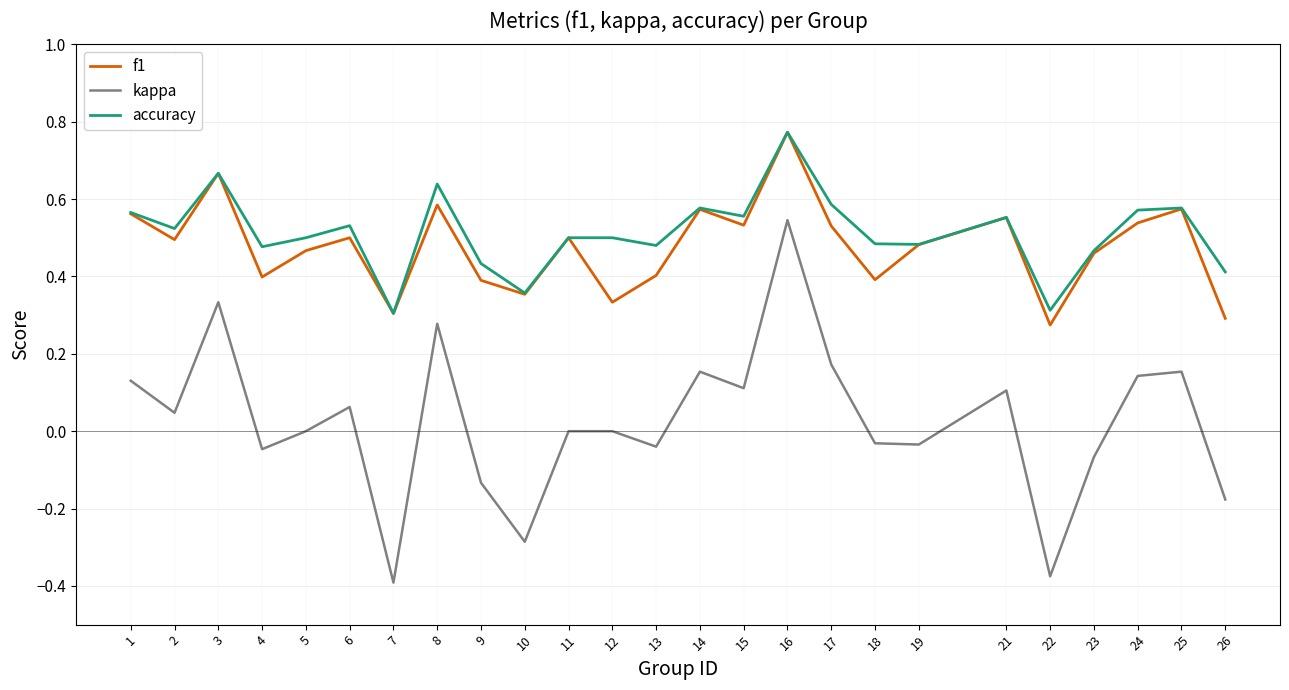

At which label does kappa reach its peak?

16